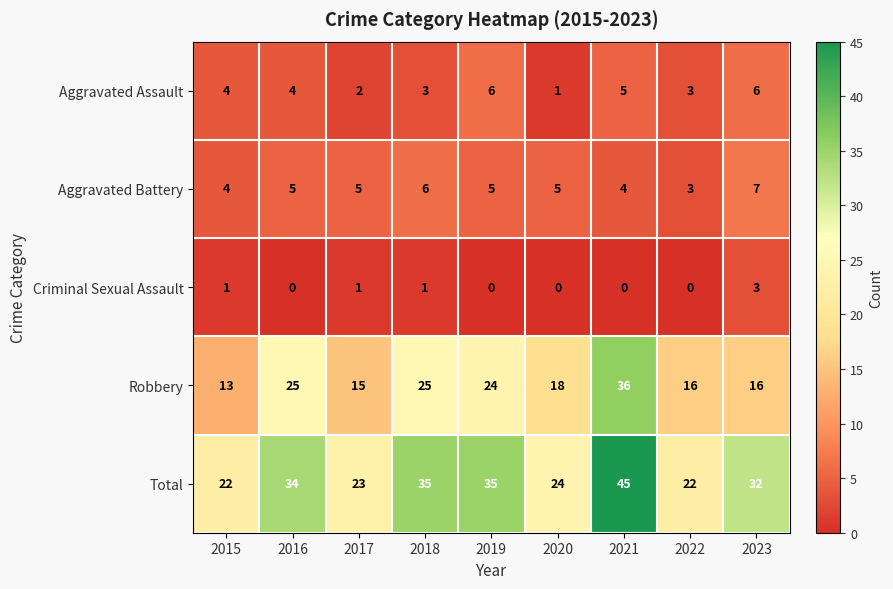

What is the spread (max minus min) of values at 2017?

22